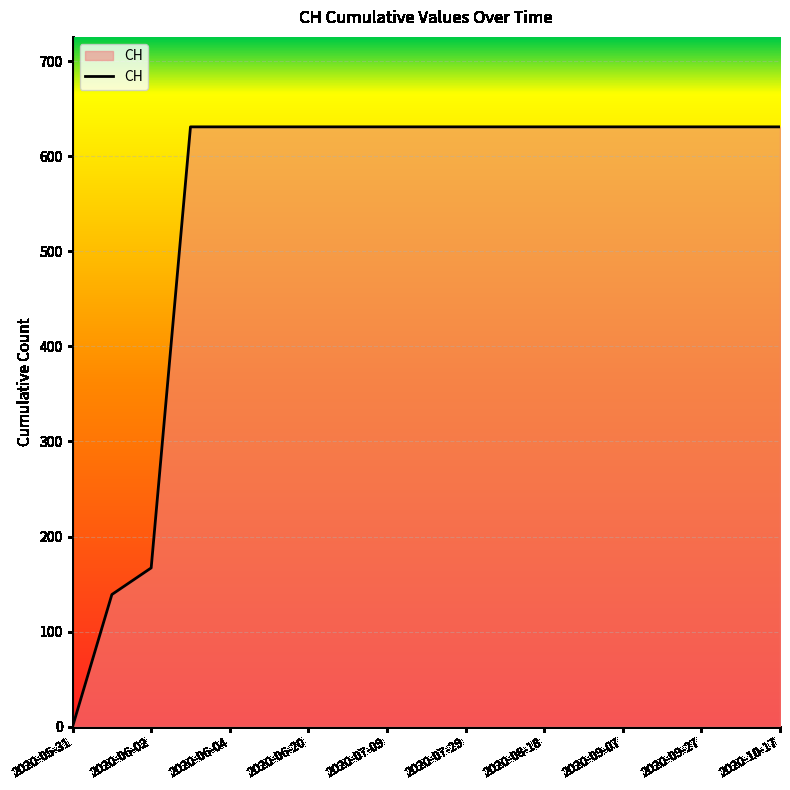

What is the maximum value shown in the chart?

631